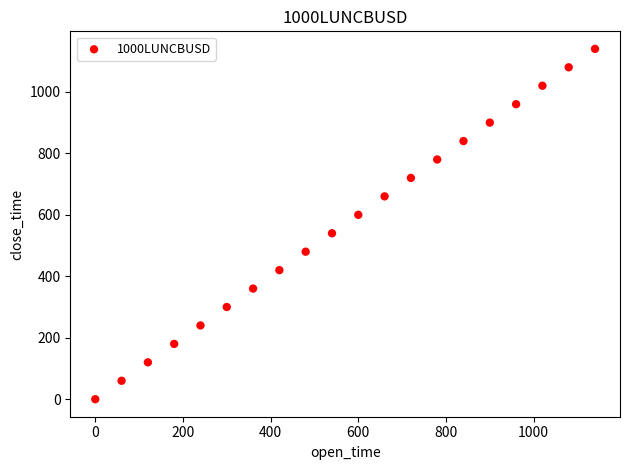

What is the range of Y values (max minus min)?

1140